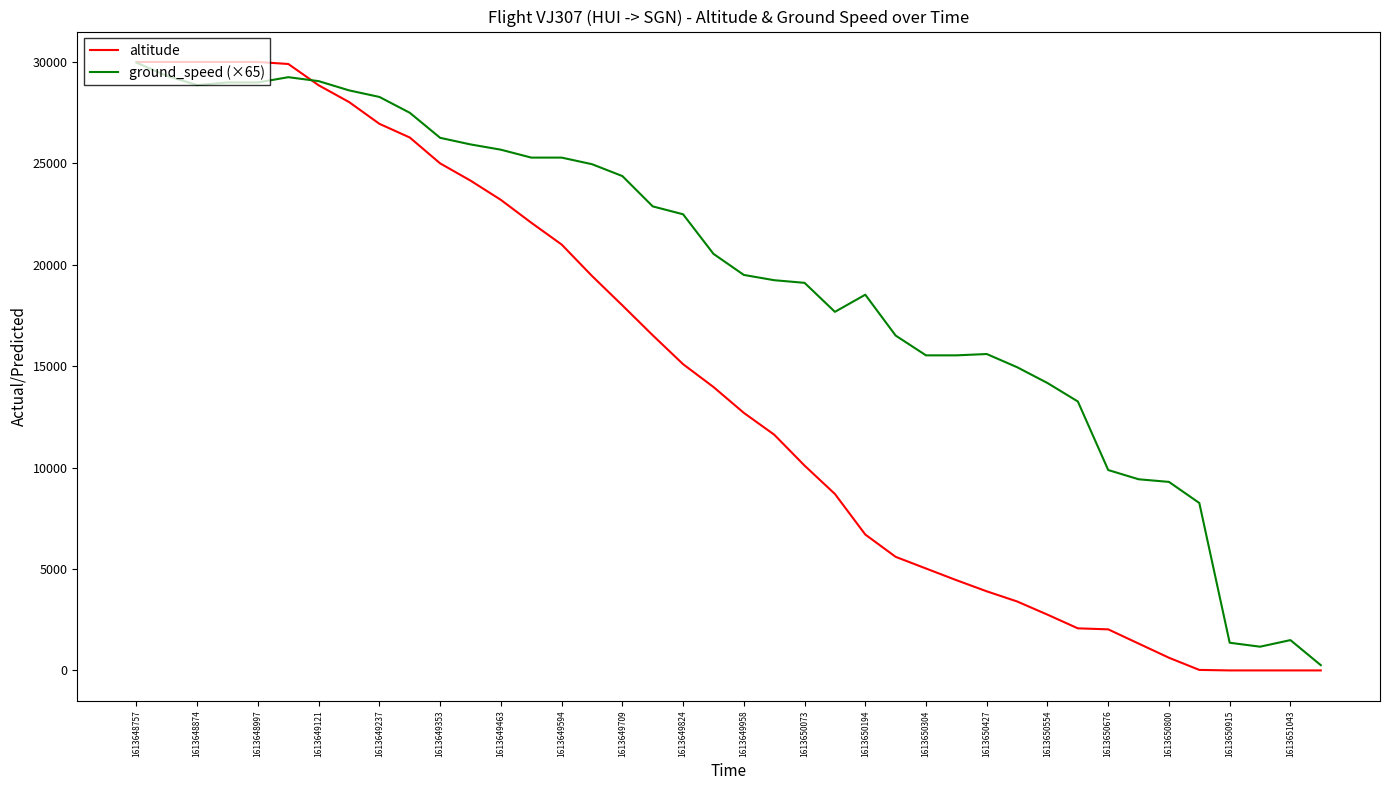

Which series has the largest total across all categories?

ground_speed (×65)